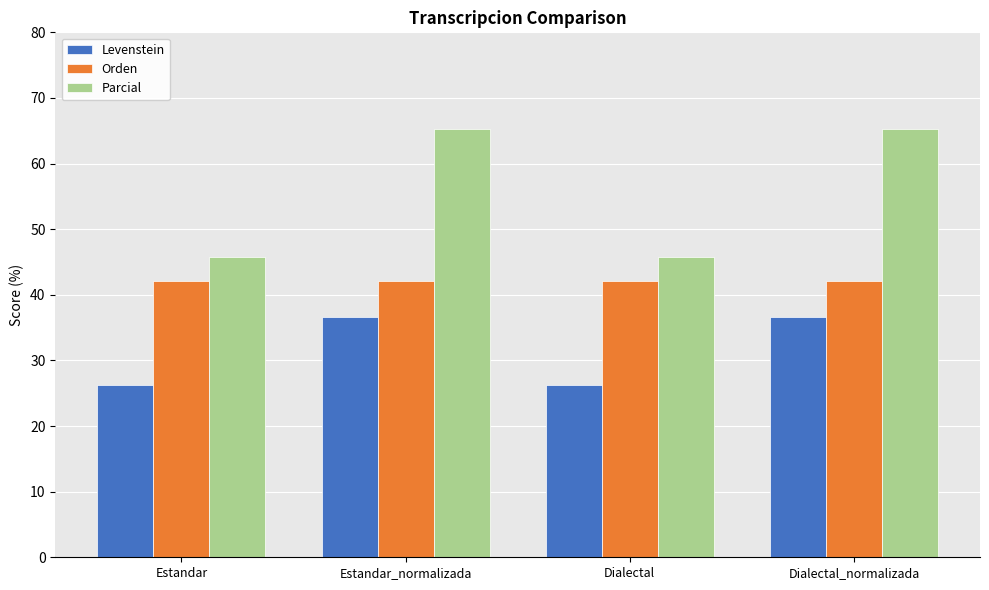

True or false: Levenstein has a value of 26.3 at Estandar.

True